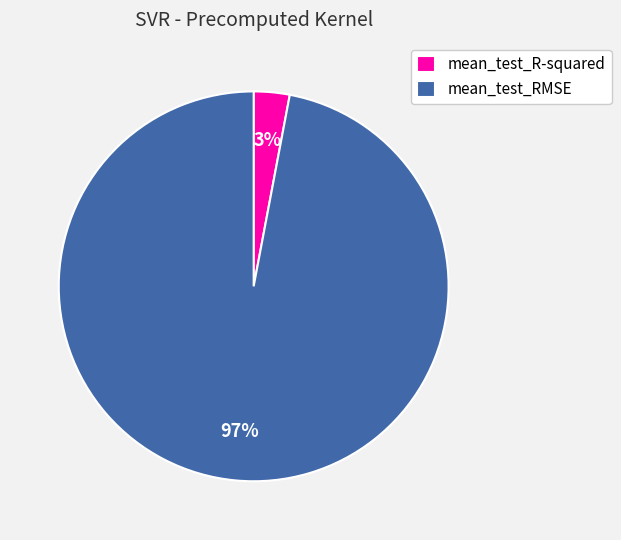

To the nearest percent, what percentage of the pie is mean_test_RMSE?

97%